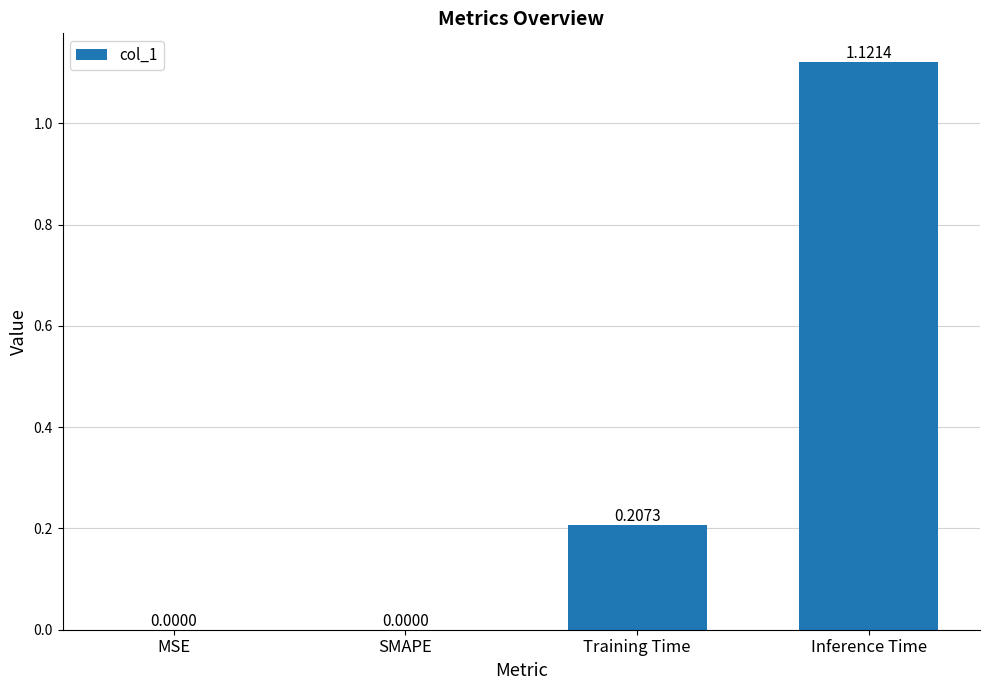

At which category does the chart reach its peak across all series?

Inference Time